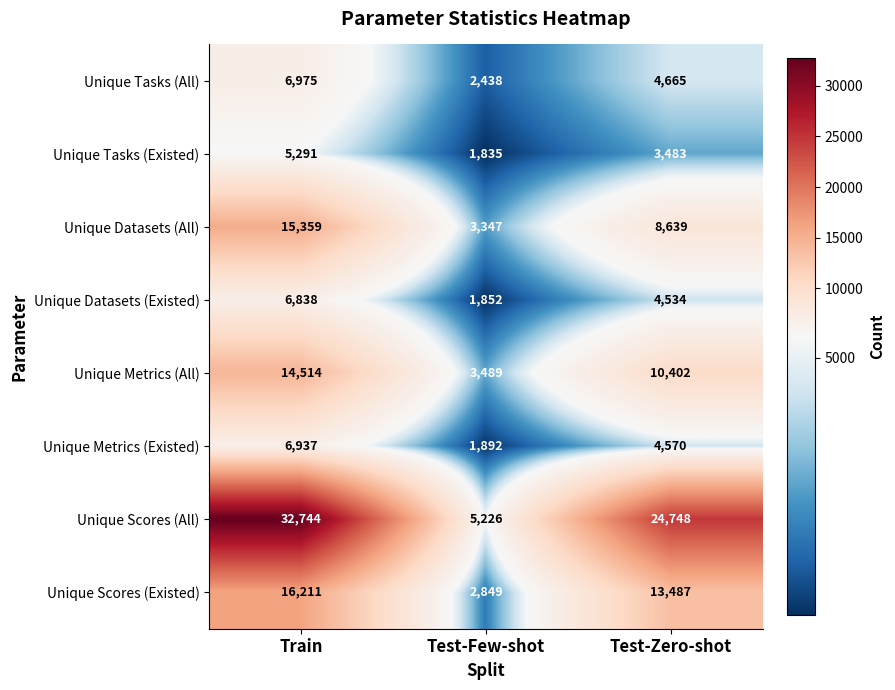

True or false: Unique Tasks (All) has a value of 2438 at Test-Few-shot.

True